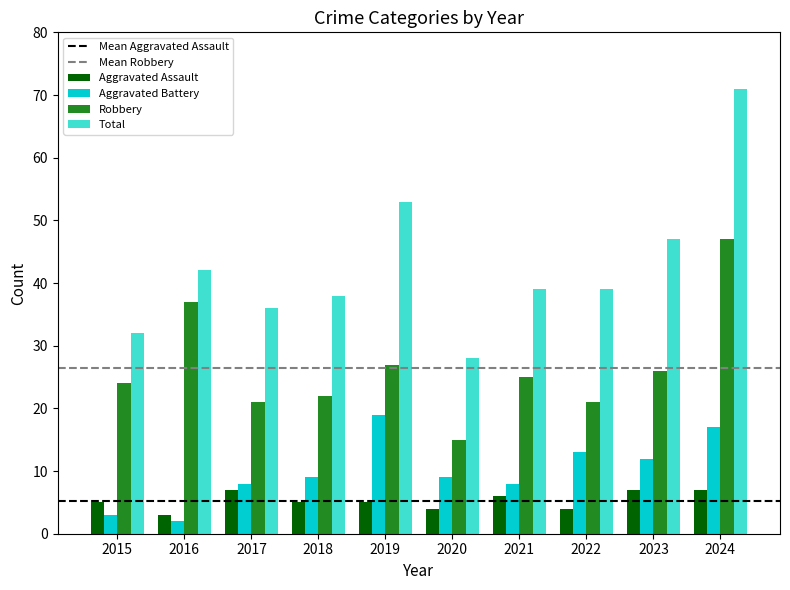

Reading right to left, transcribe all the data shown in this chart.

Aggravated Assault: 7	7	4	6	4	5	5	7	3	5
Aggravated Battery: 17	12	13	8	9	19	9	8	2	3
Robbery: 47	26	21	25	15	27	22	21	37	24
Total: 71	47	39	39	28	53	38	36	42	32